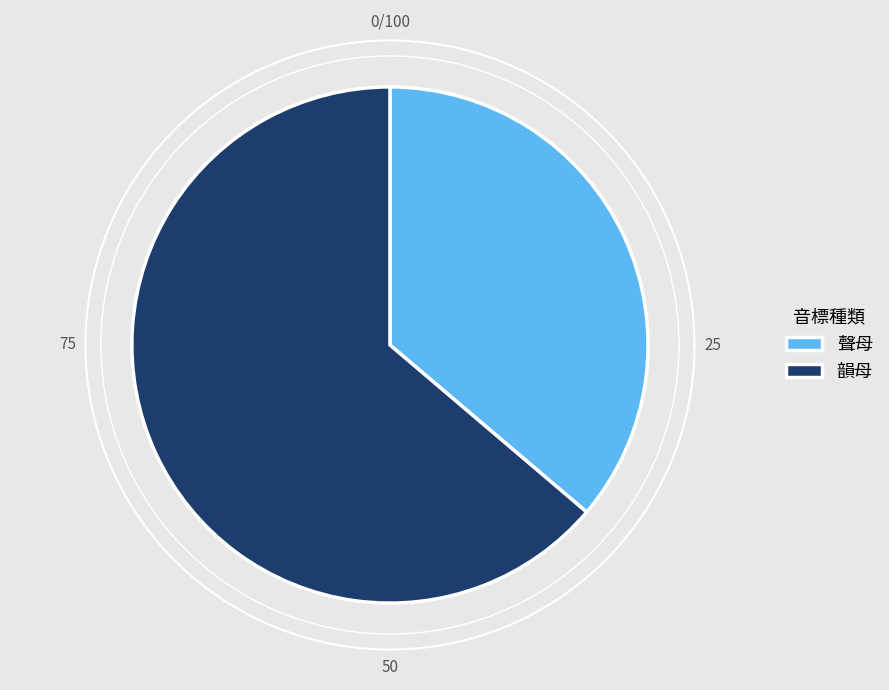

To the nearest percent, what is the combined percentage of 聲母 and 韻母?

100%